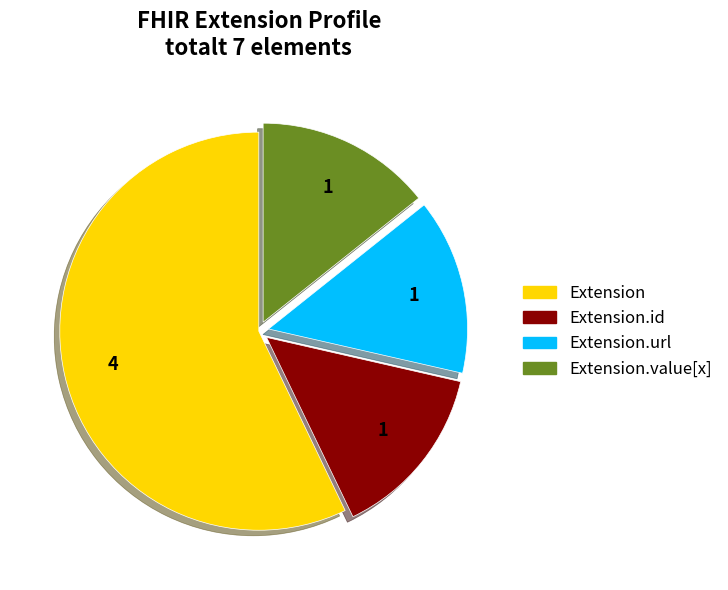

Is there any slice that represents more than half of the pie?

Yes